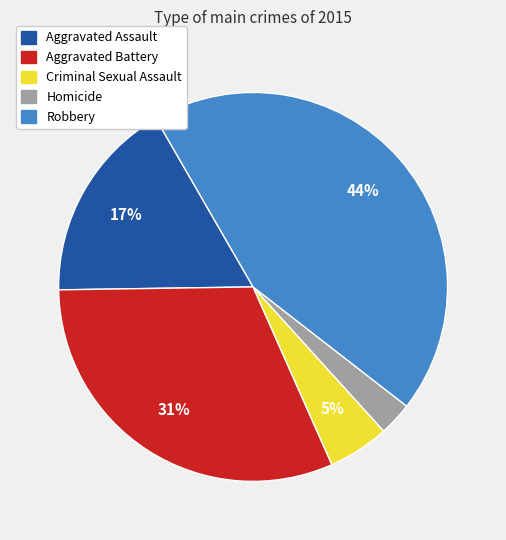

Is the sum of Criminal Sexual Assault and Aggravated Assault greater than half?

No